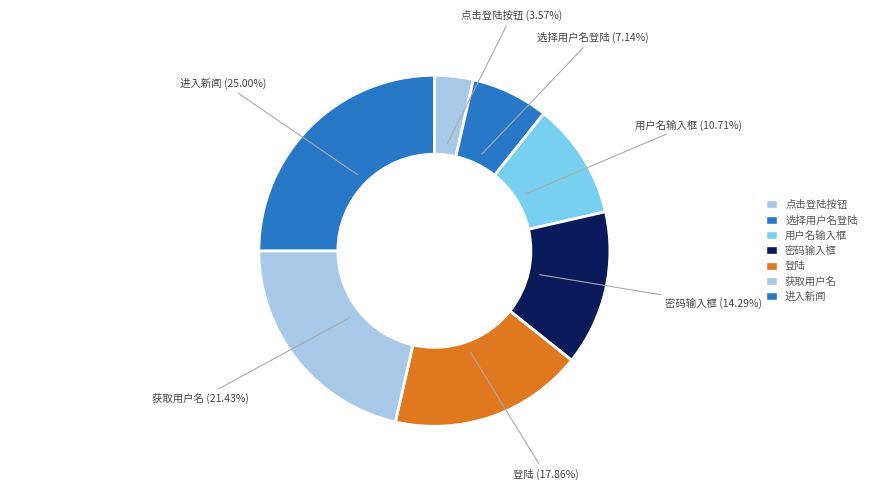

The 用户名输入框 slice represents 11% of the pie. True or false?

True